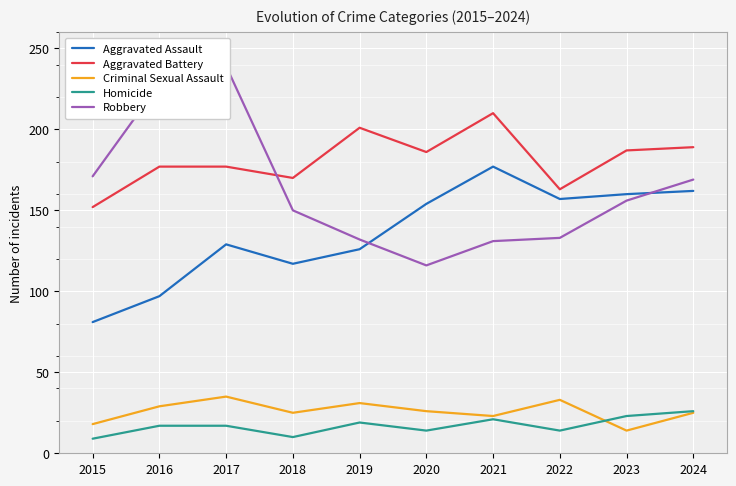

True or false: Robbery has more than 2 points higher than both neighbors.

False